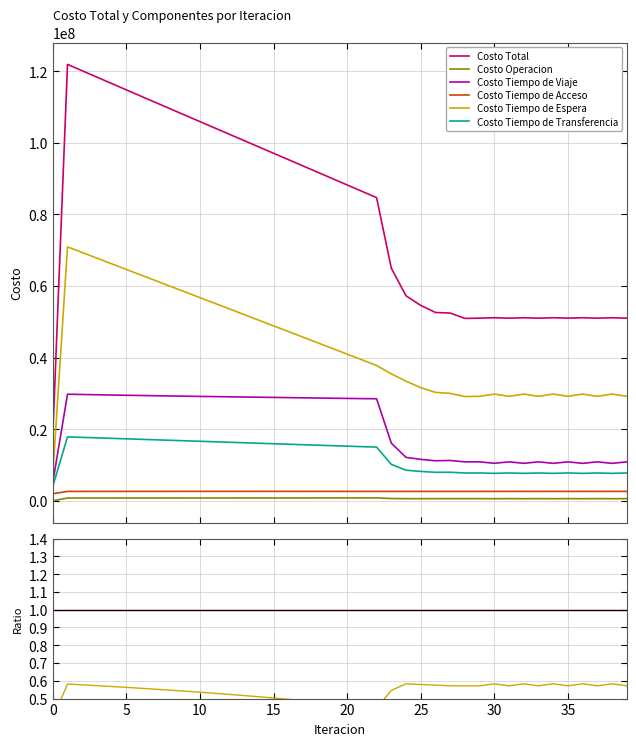

True or false: Costo Tiempo de Viaje and Costo Tiempo de Espera intersect in this chart.

False